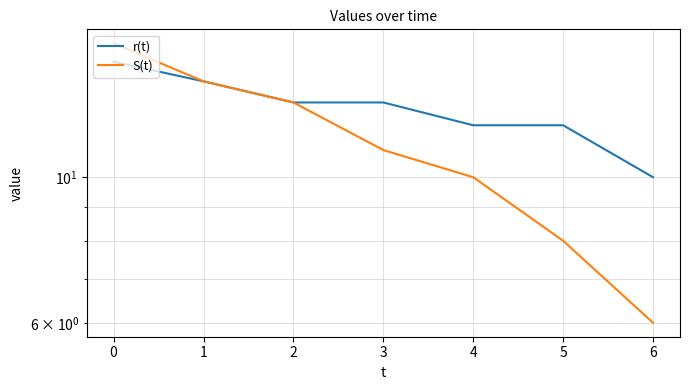

What is the difference between the second highest and minimum values in the S(t) series?

8